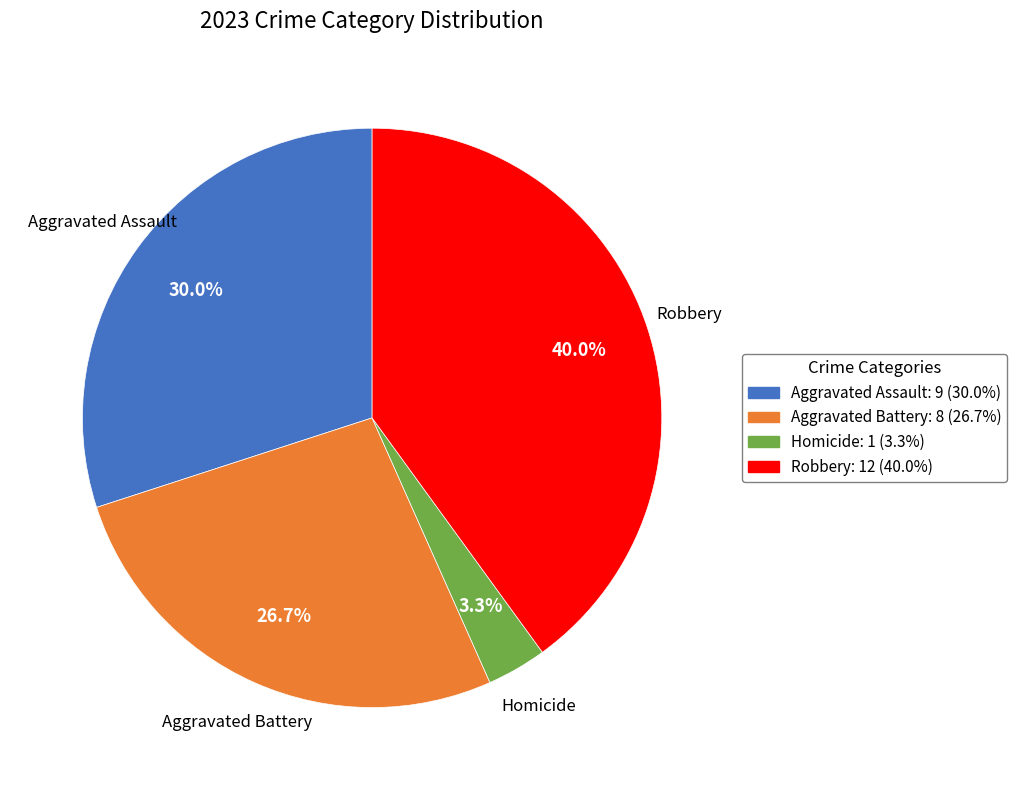

What percentage is NOT represented by Robbery?

60.0%